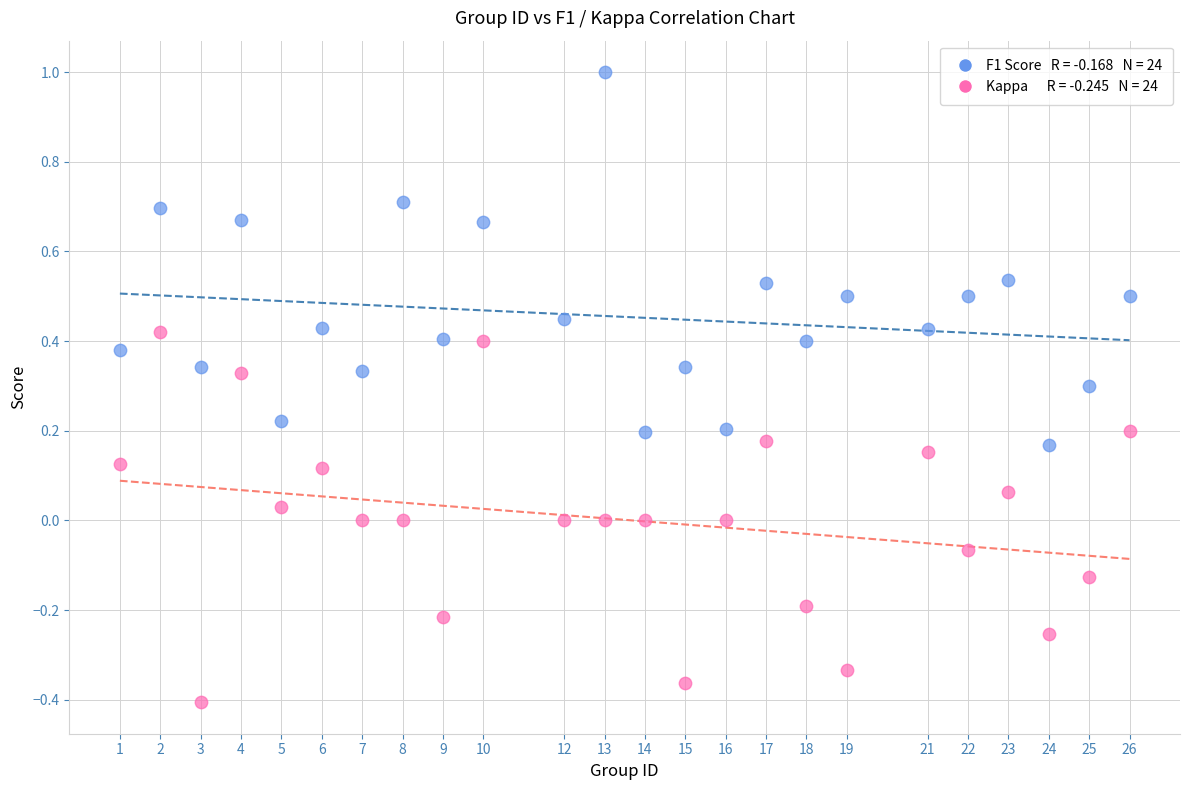

Across all data points, what is the range of X values (max minus min)?

25.0